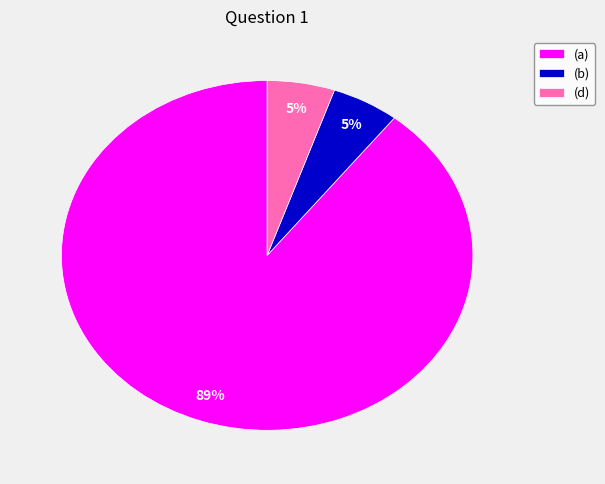

Count the number of slices in the pie.

3